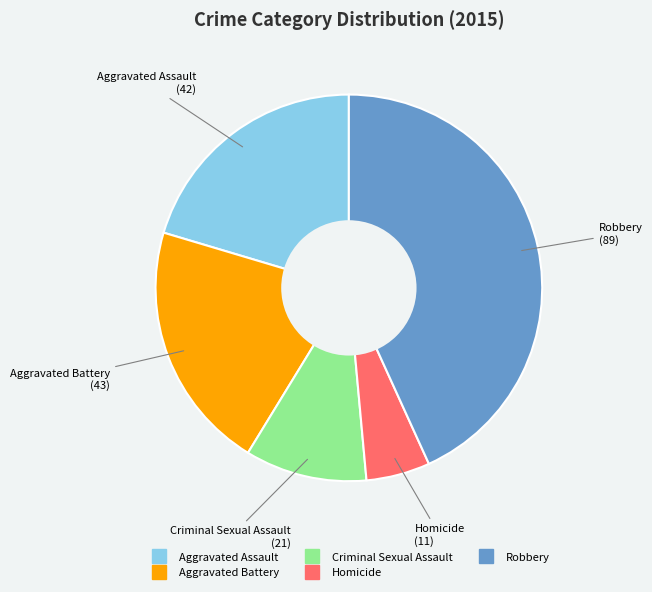

What is the largest slice in the pie chart?

Robbery